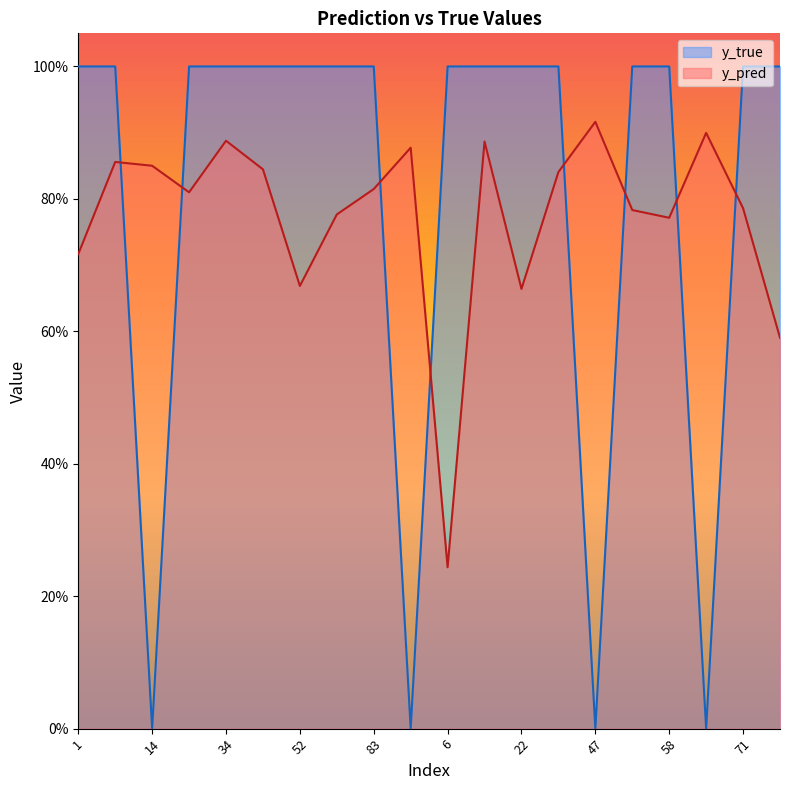

Rank the categories by y_pred value from highest to lowest.

47, 59, 34, 9, 91, 8, 14, 43, 41, 83, 24, 71, 50, 80, 58, 1, 52, 22, 95, 6